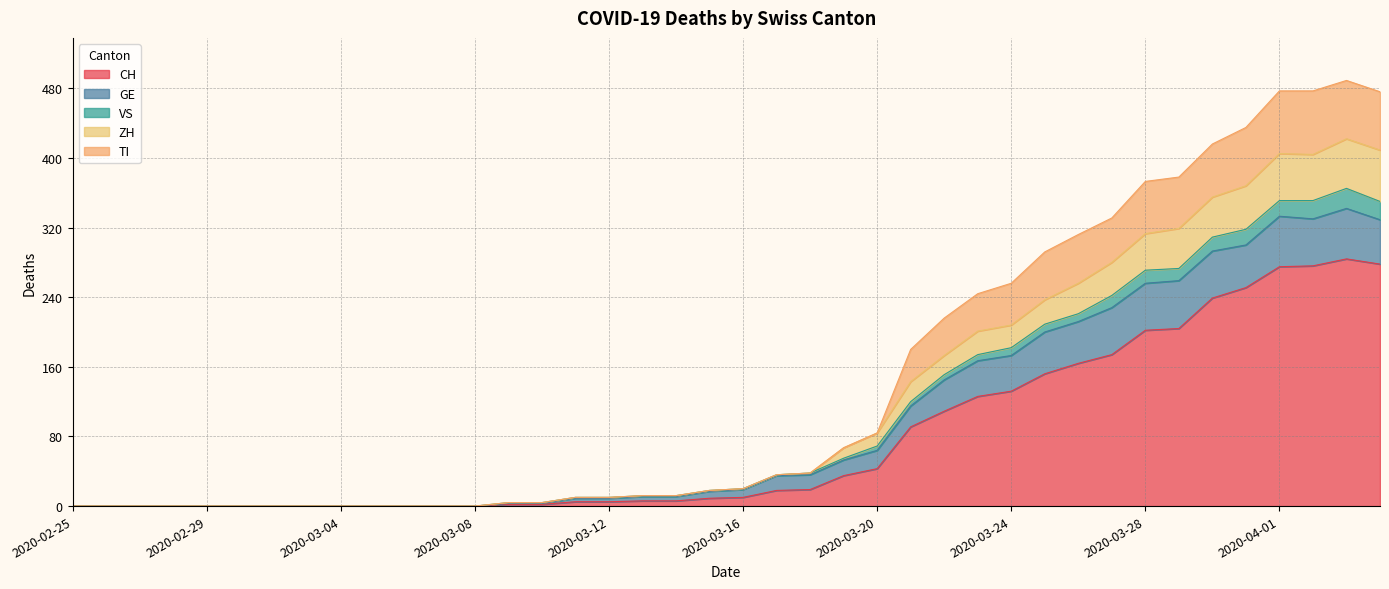

How many lines are shown in the chart?

5